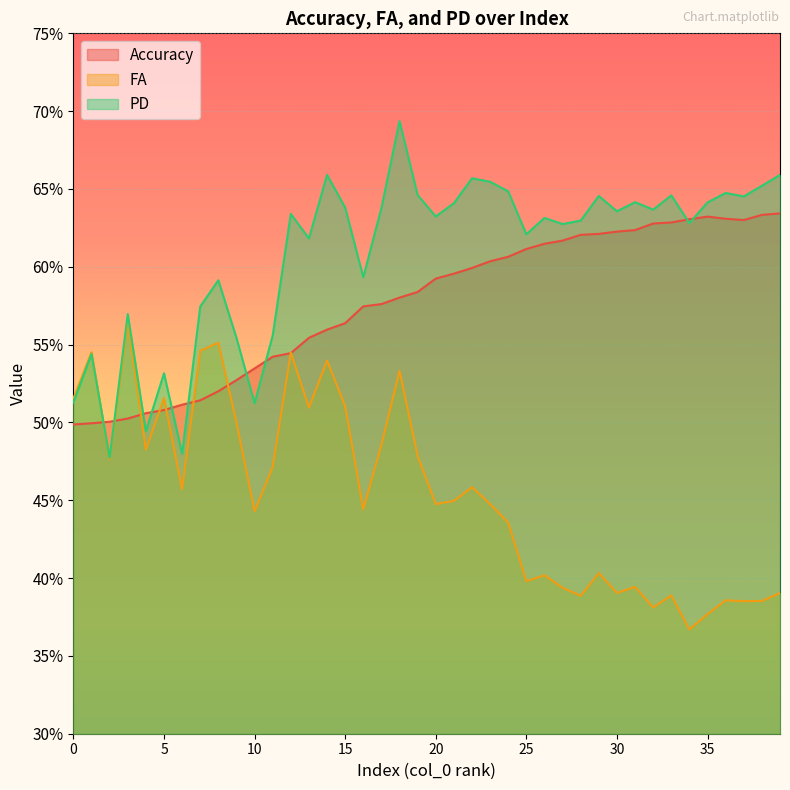

What is the maximum value shown in the chart?

0.7